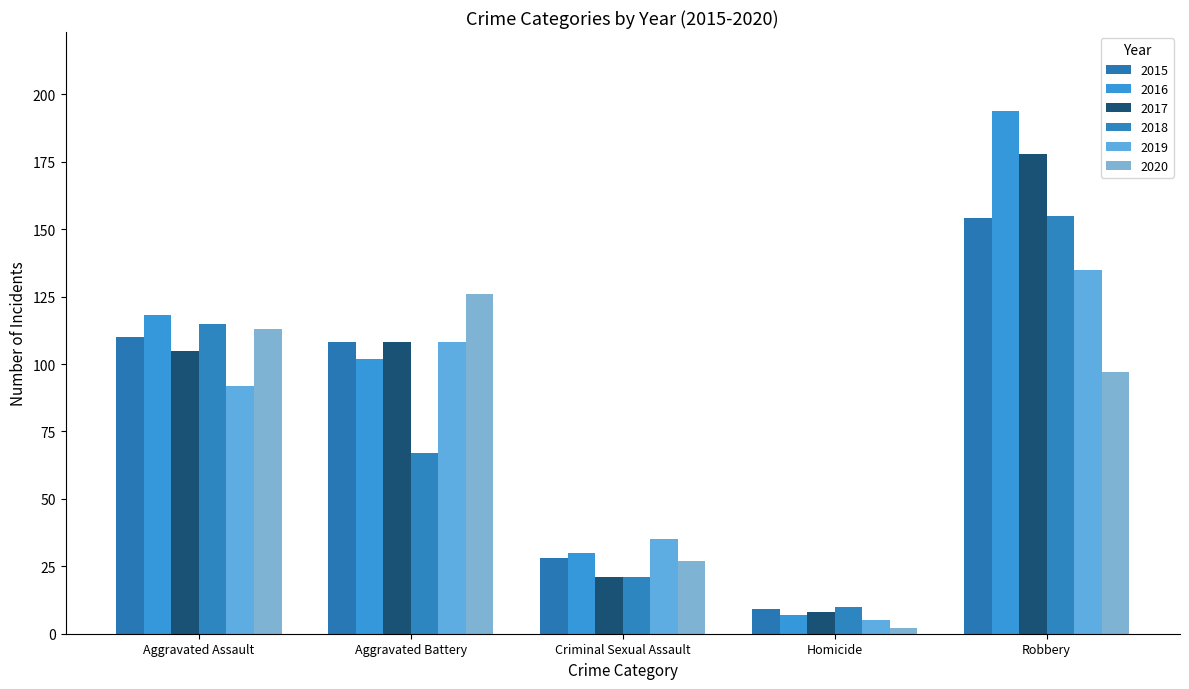

What is the difference between the maximum and minimum values in the 2016 series?

187